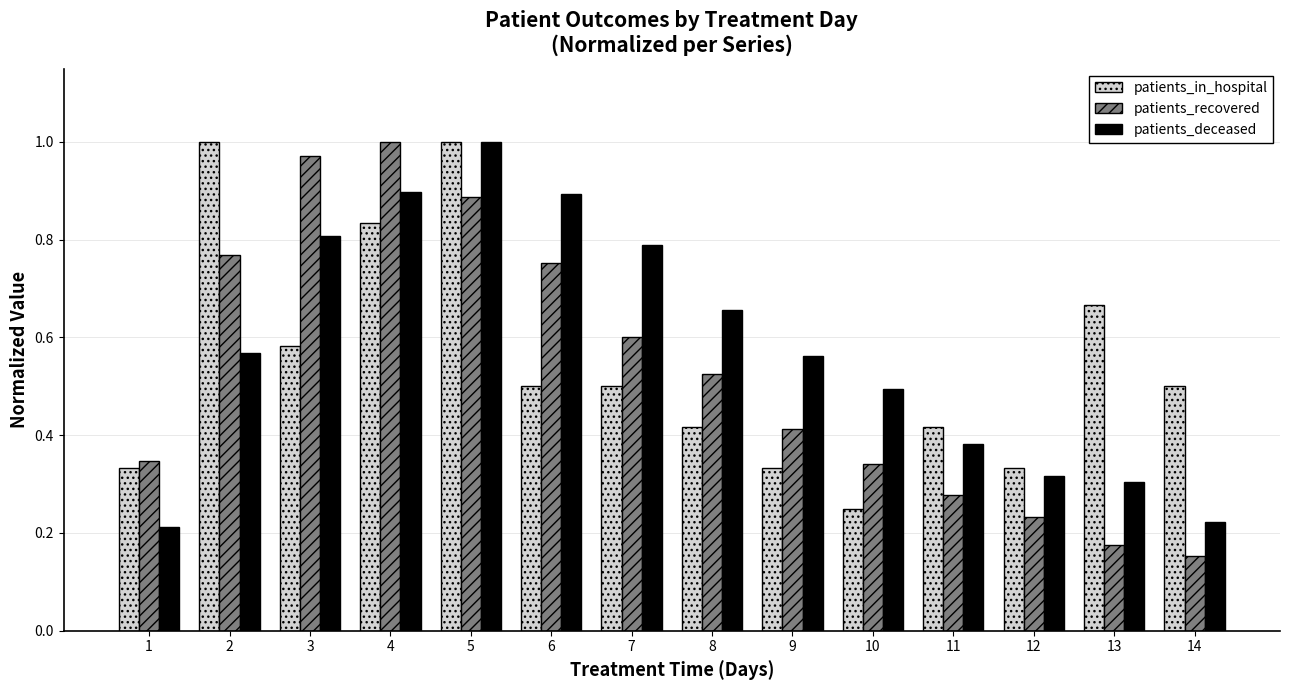

The patients_in_hospital series shows 0.1 at 9. True or false?

False